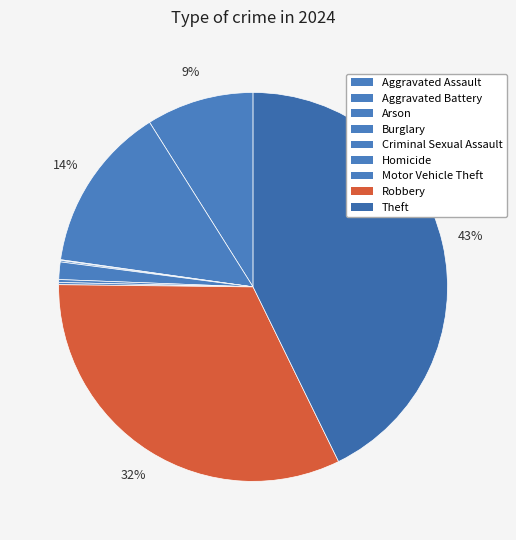

What is the change in value from Robbery to Theft?

+171